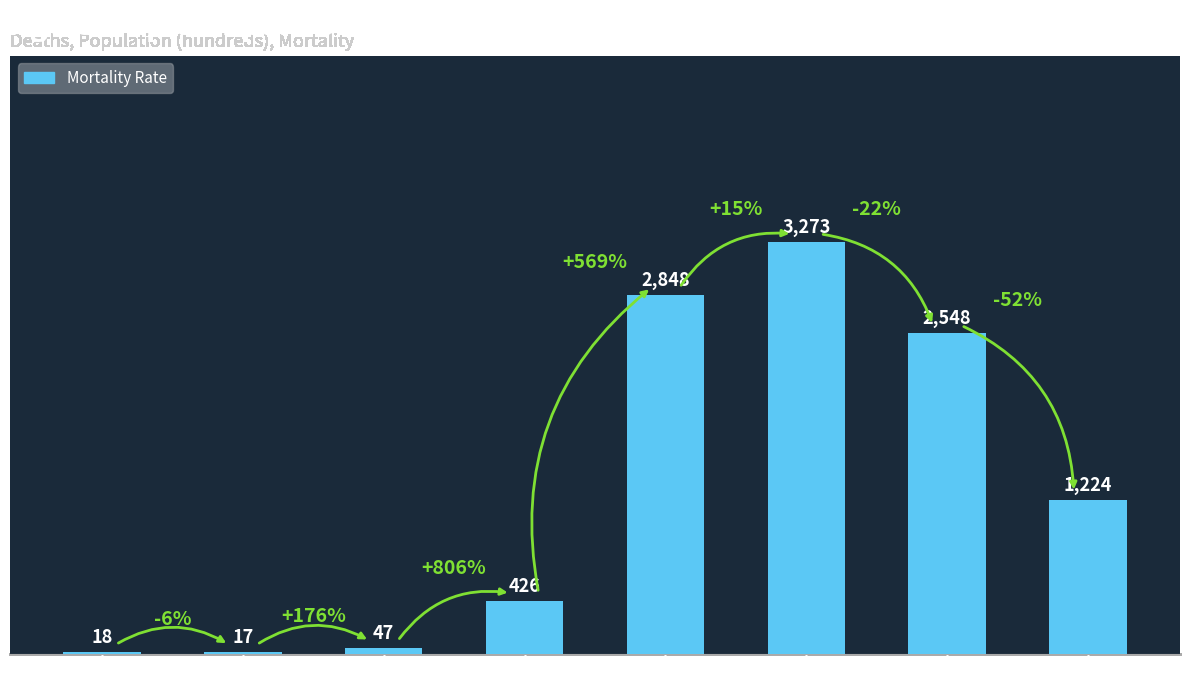

Reading right to left, list all the values displayed in this chart.

>90=1224	85-89=2548	80-84=3273	75-79=2848	60-64=426	45-49=47	30-34=17	<20=18